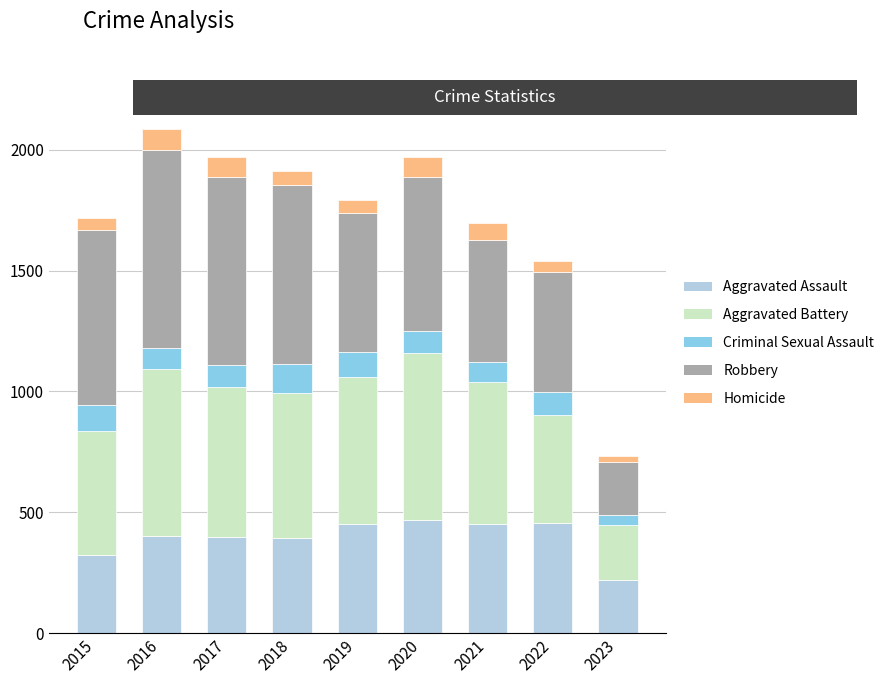

What is the total value across all series at 2023?

732